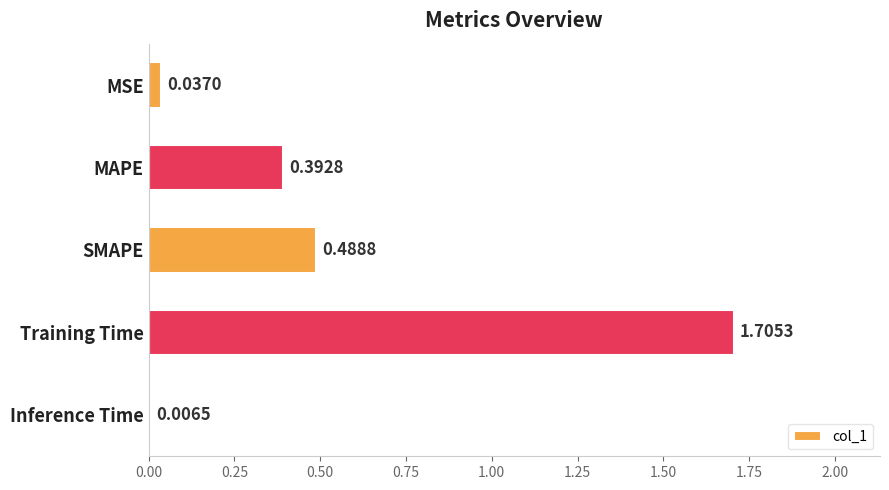

Rank the categories by value from highest to lowest.

Training Time, SMAPE, MAPE, MSE, Inference Time